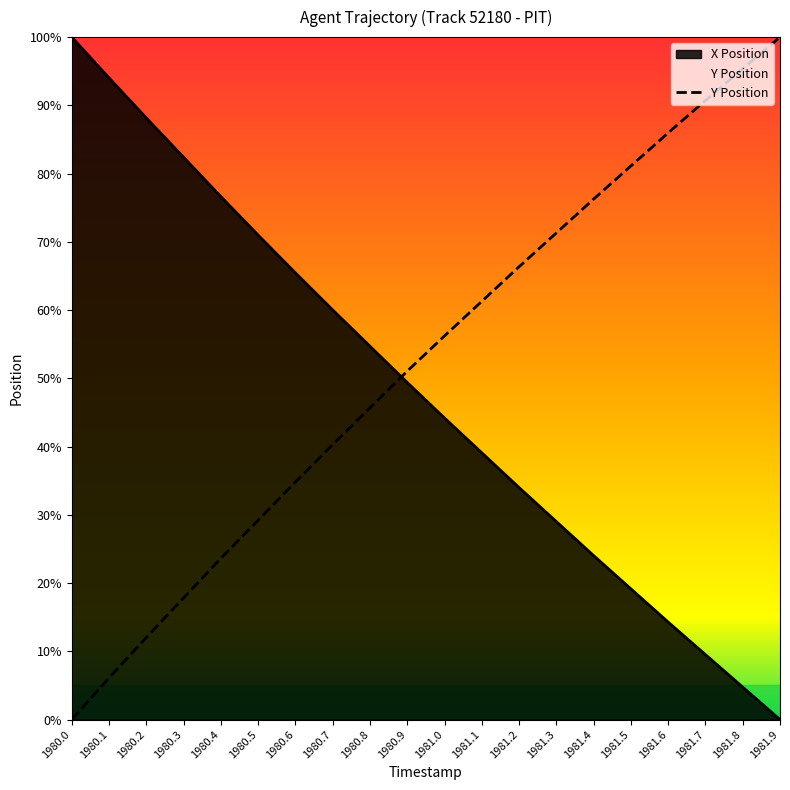

Which category has the highest value across all series?

1980.0